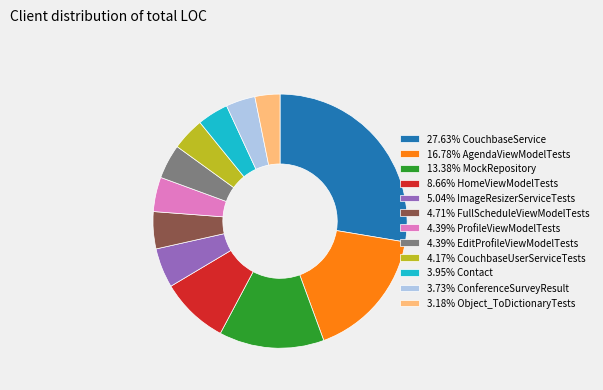

Is there a majority slice in this chart?

No